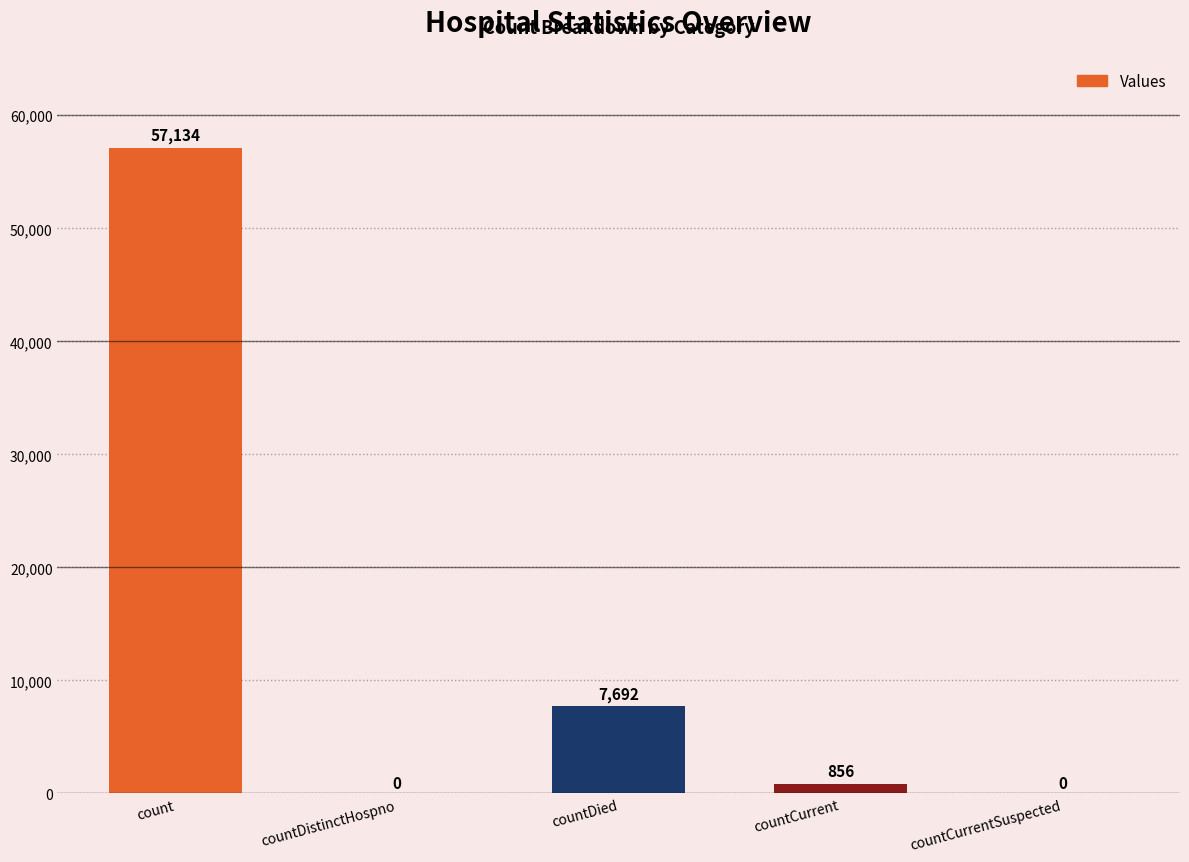

Which label corresponds to the largest value in the chart?

count